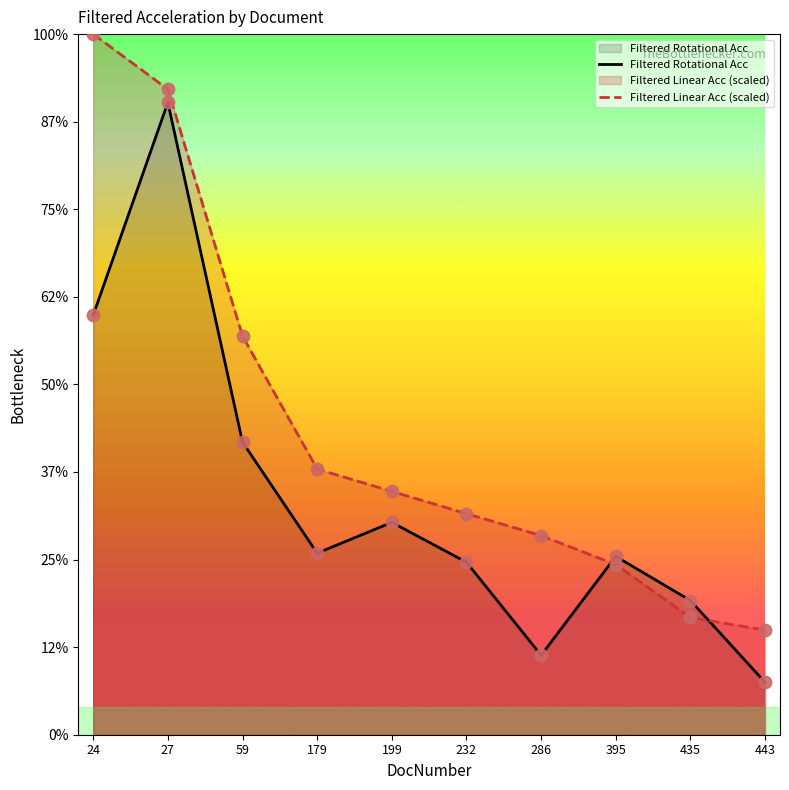

At which category is the sum across all series the highest?

27